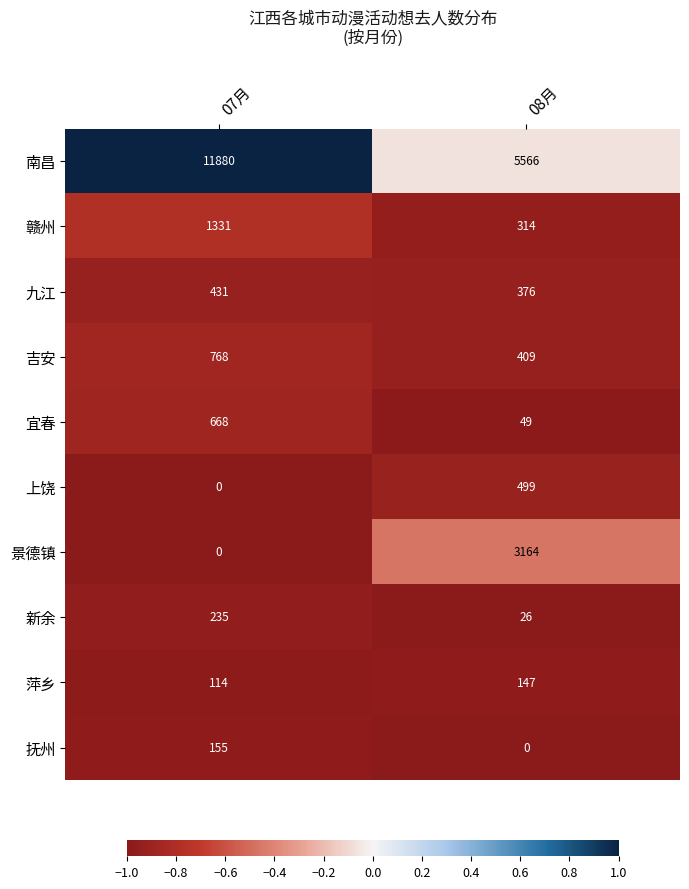

How many data points does each series have?

2